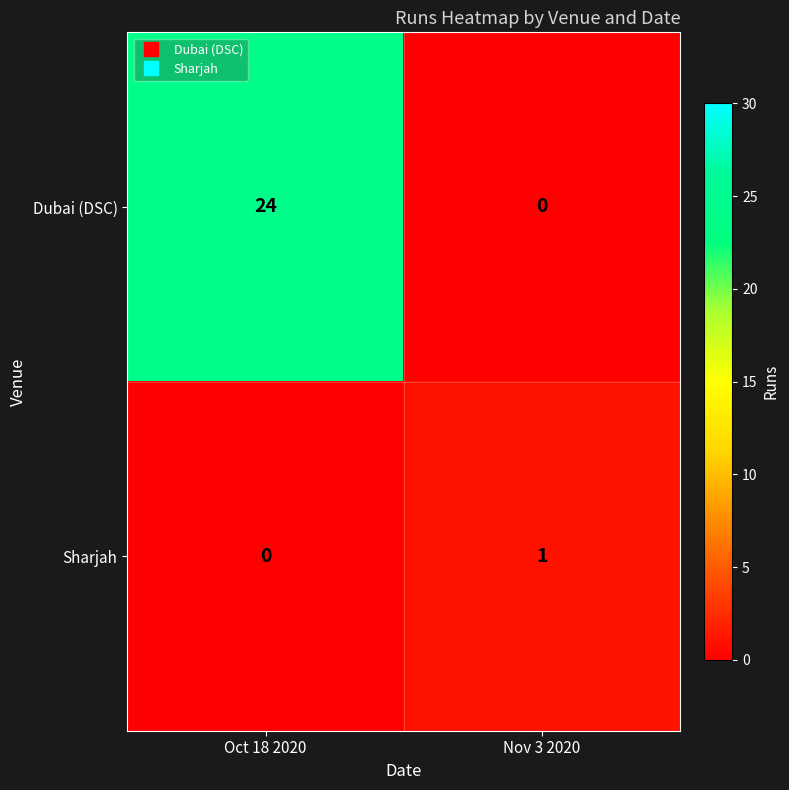

Reading right to left, what are all the values shown in this chart?

Dubai (DSC): Nov 3 2020=0	Oct 18 2020=24
Sharjah: Nov 3 2020=1	Oct 18 2020=0